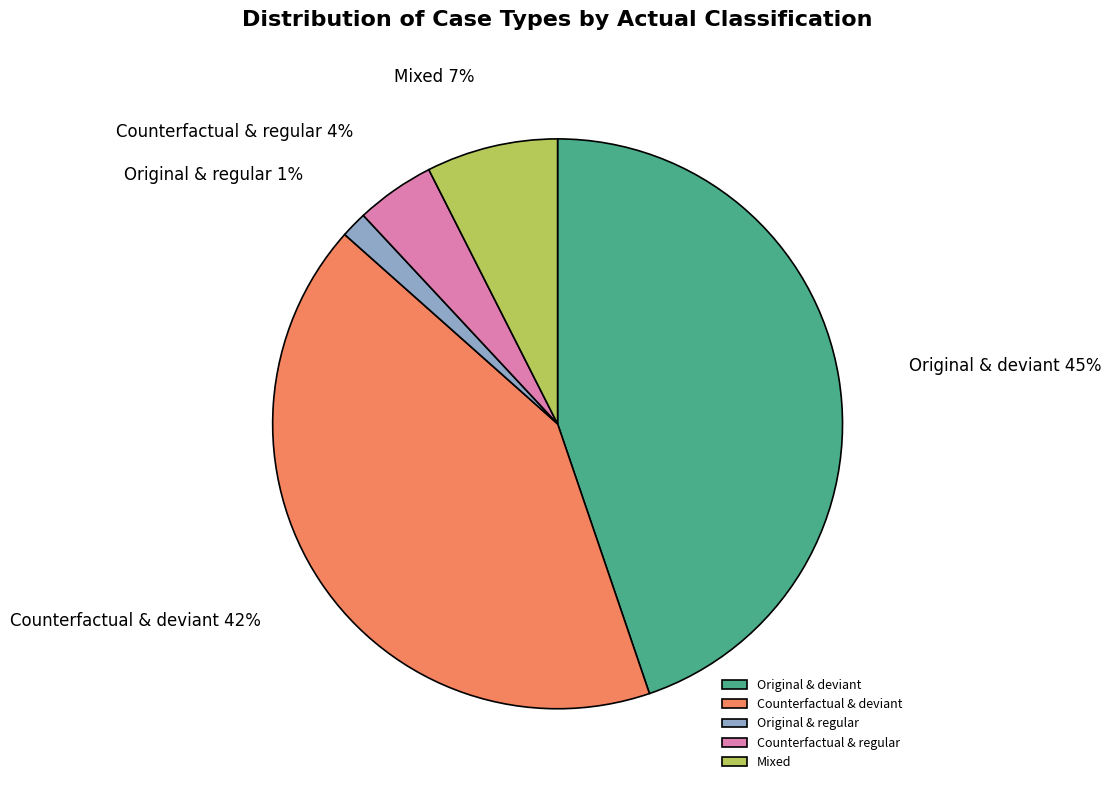

Is there a majority slice in this chart?

No